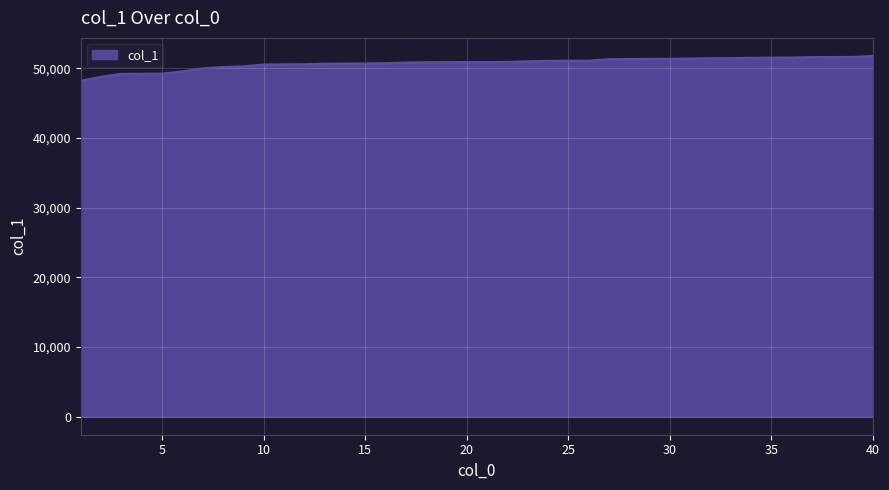

What is the difference between the maximum and minimum values?

3560